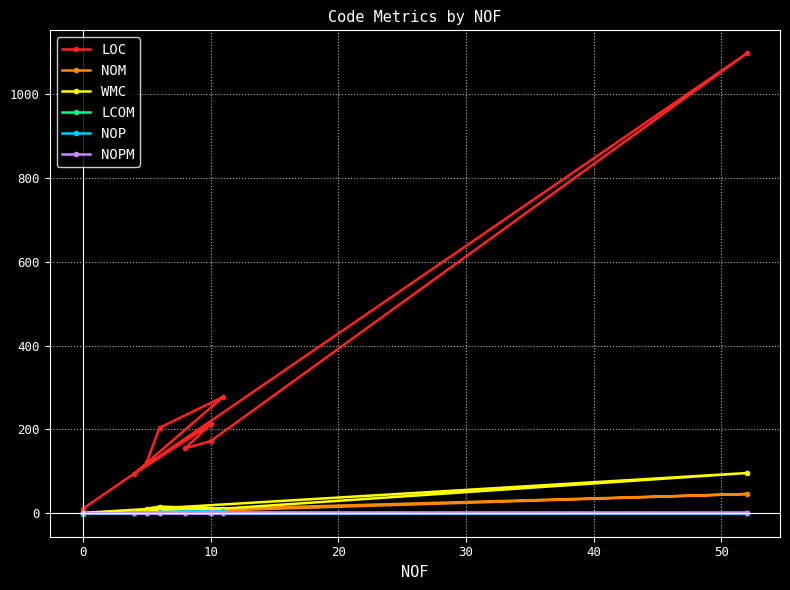

At how many categories does at least one series exceed 848?

1